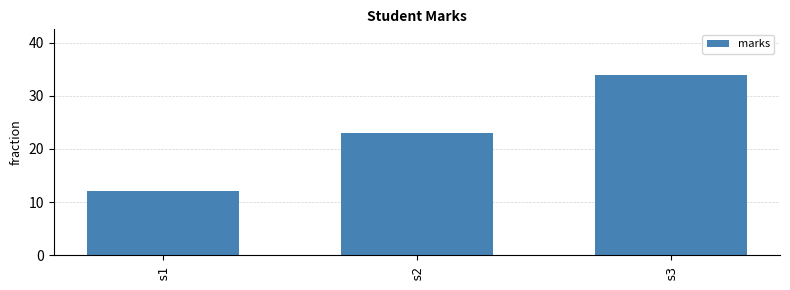

What is the ratio of the value at s2 to the value at s3?

0.7